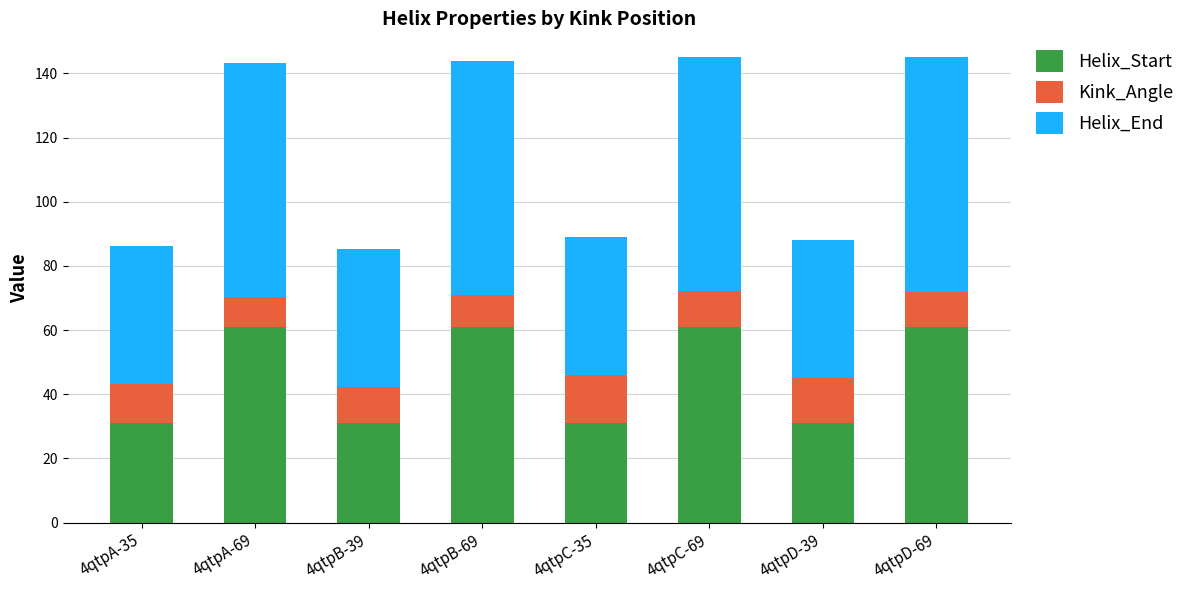

What is the average value of the Helix_Start series?

46.0